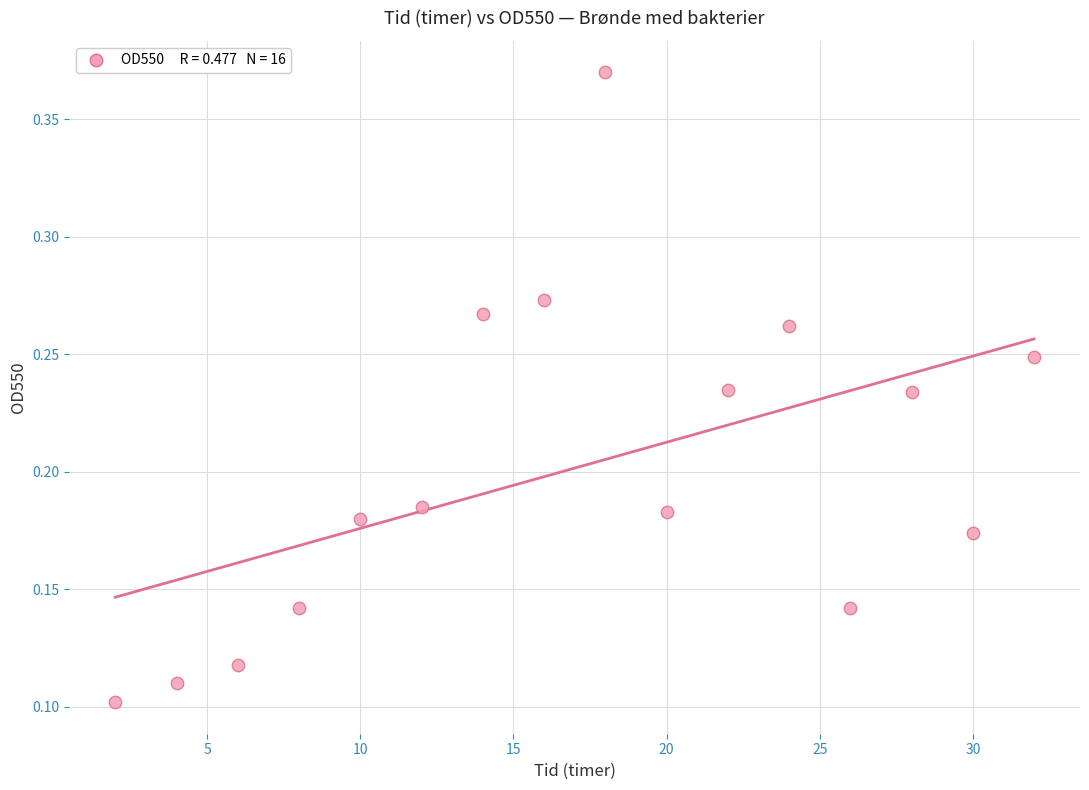

What is the range of X values (max minus min)?

30.0